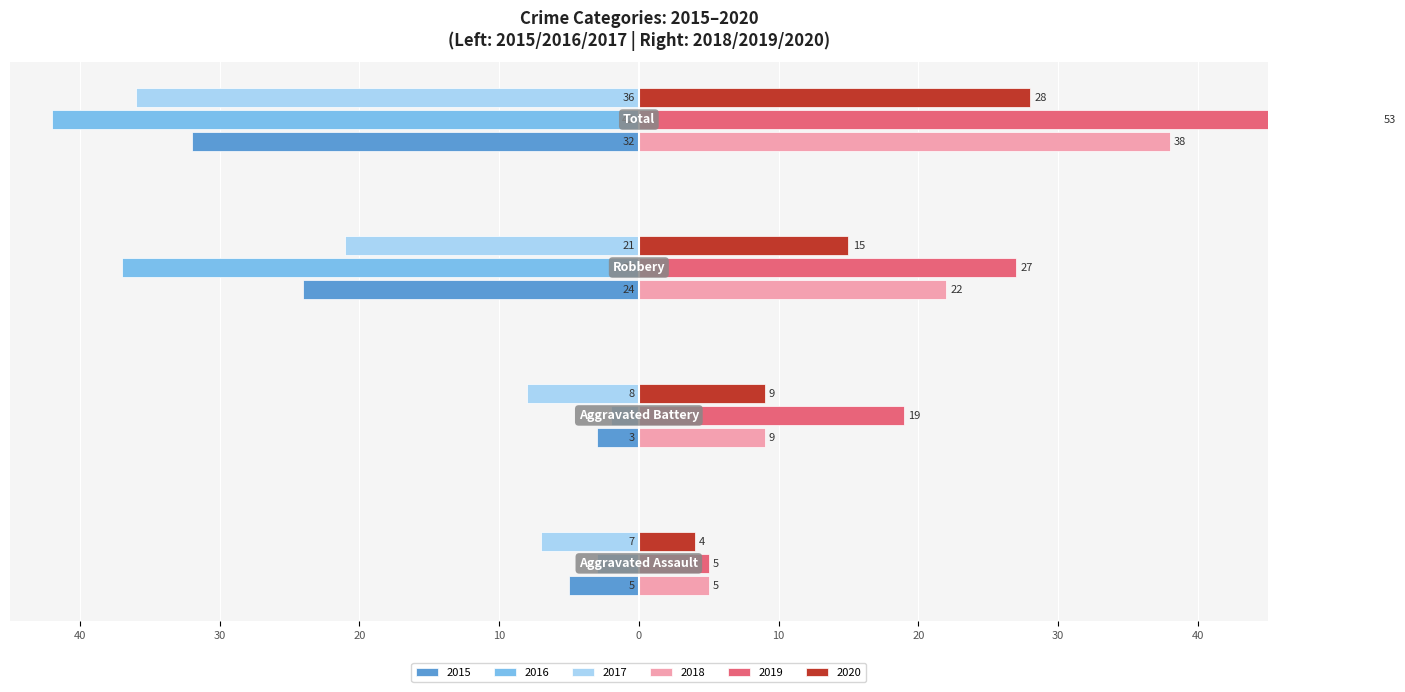

True or false: 2019 has a value of 9 at Aggravated Assault.

False